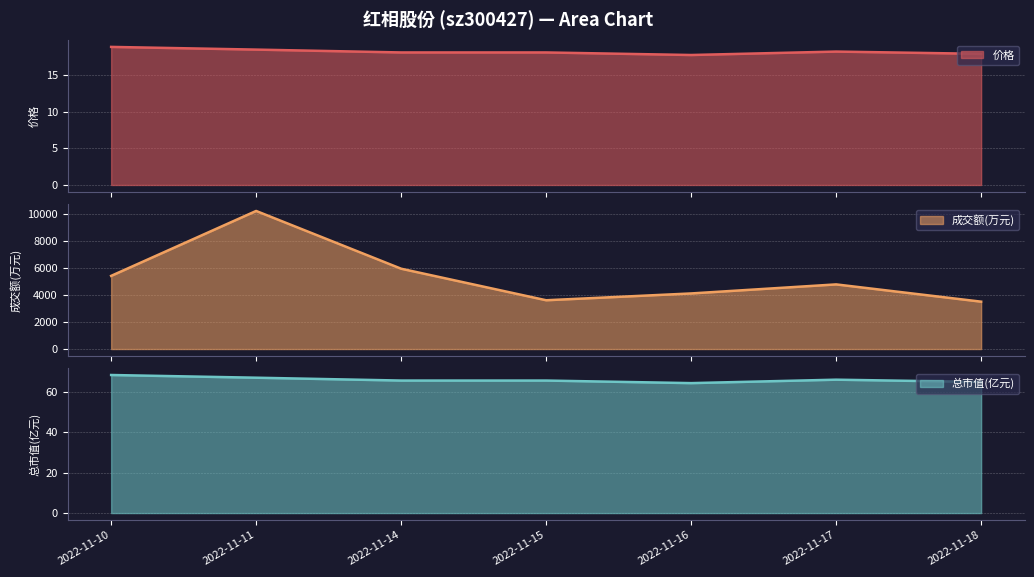

What is the smallest value displayed?

17.8